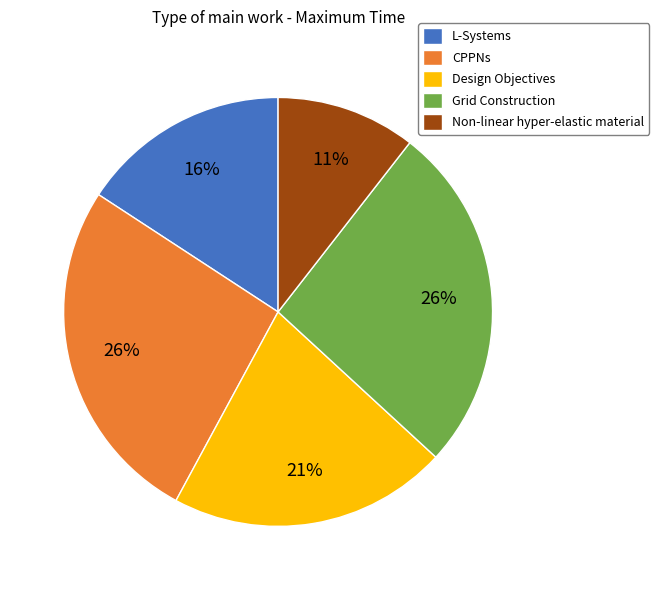

To the nearest percent, what portion does Grid Construction represent?

26%